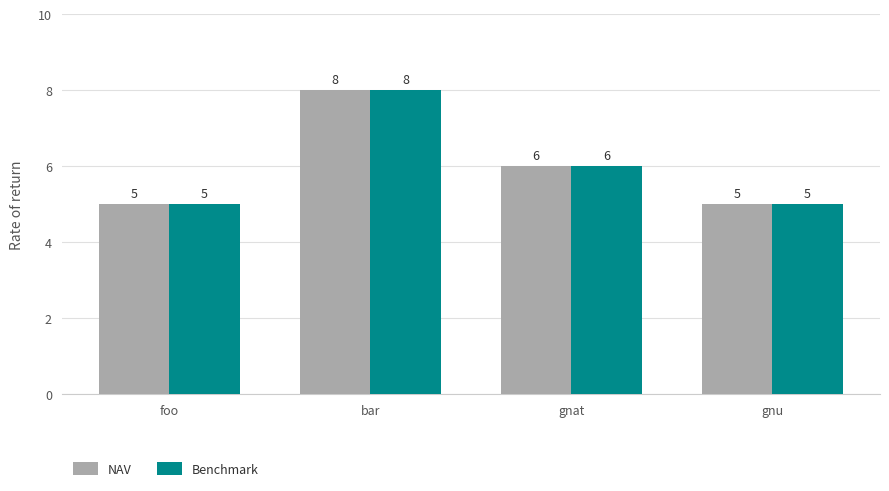

What are all the series names shown in the legend?

NAV, Benchmark